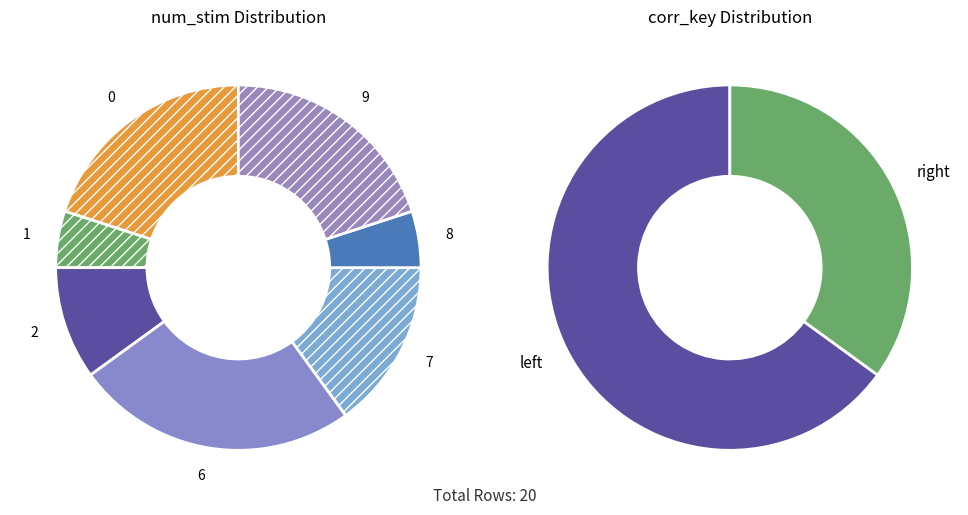

To the nearest percent, what is the average slice percentage?

50%